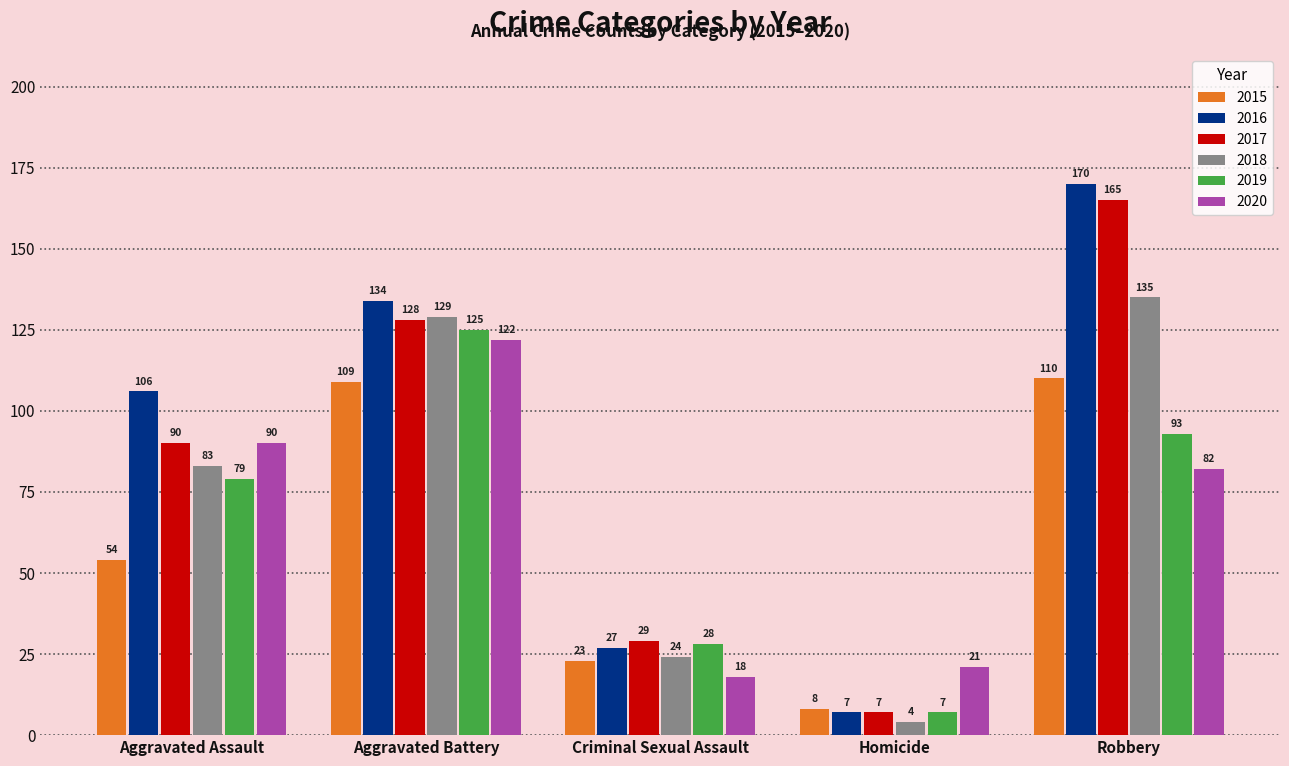

What are all the series names shown in the legend?

2015, 2016, 2017, 2018, 2019, 2020